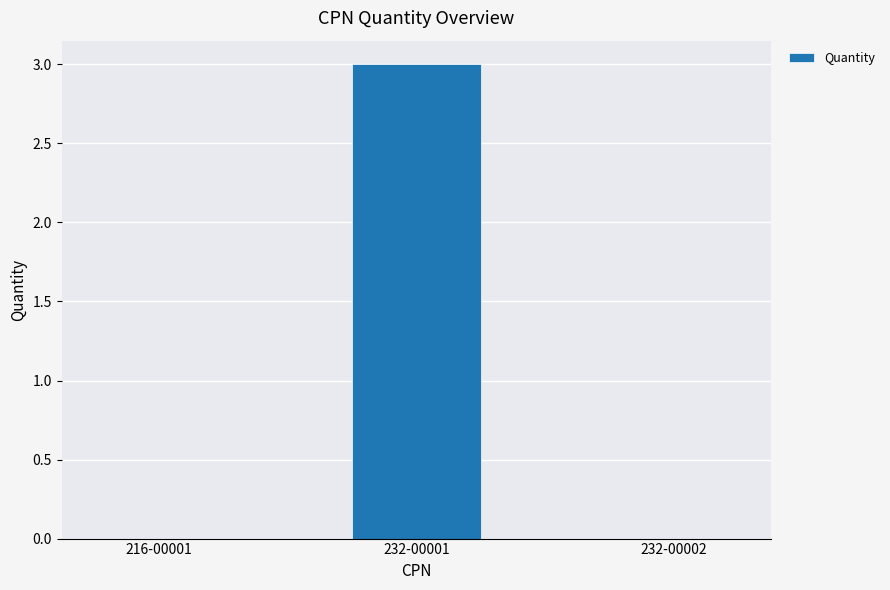

What is the maximum value shown in the chart?

3